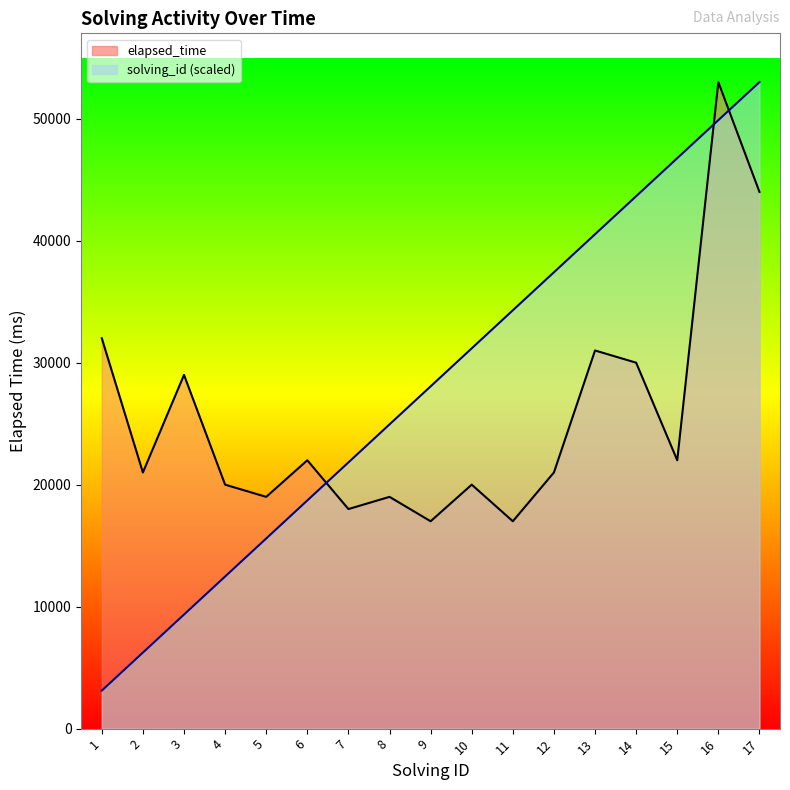

At which label does elapsed_time reach its peak?

16